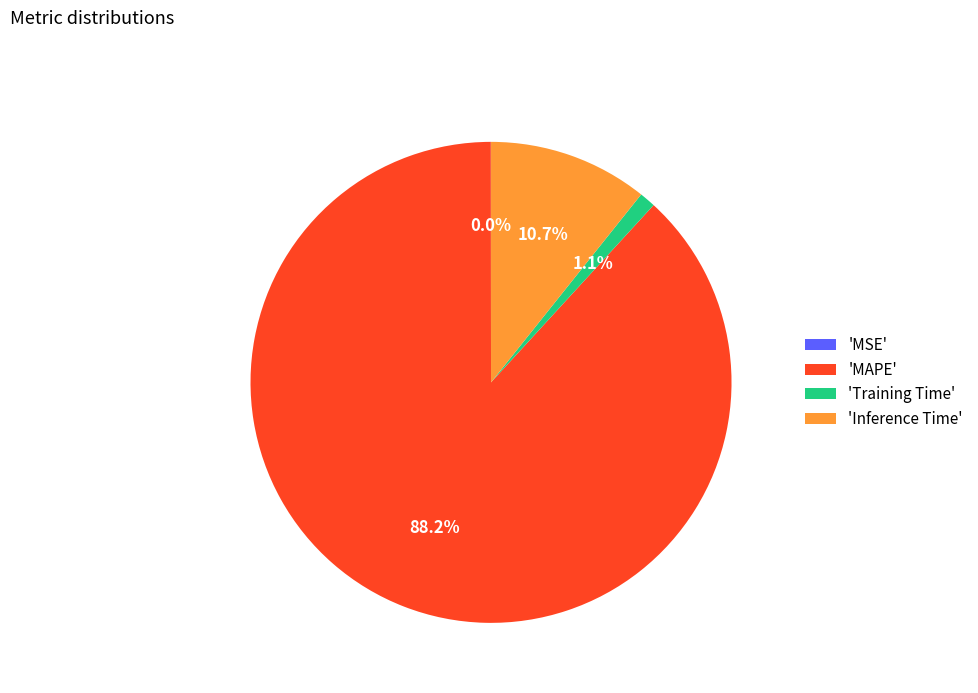

Is there any slice that represents more than half of the pie?

Yes